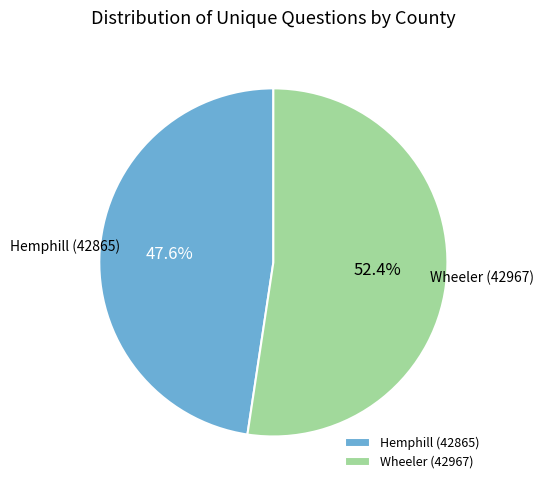

What percentage do Hemphill (42865) and Wheeler (42967) together represent?

100.0%